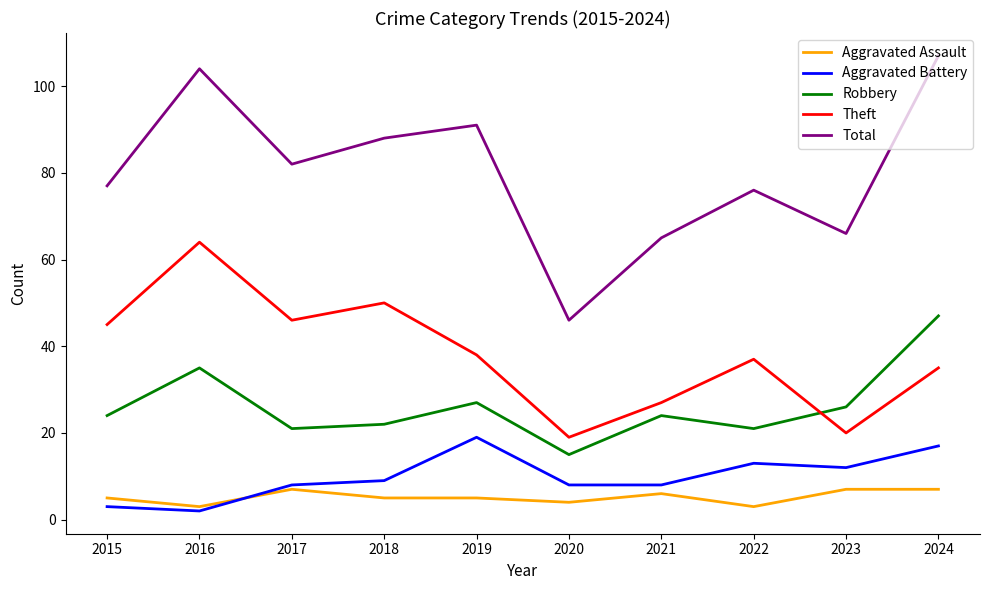

Count the number of data series in this chart.

5